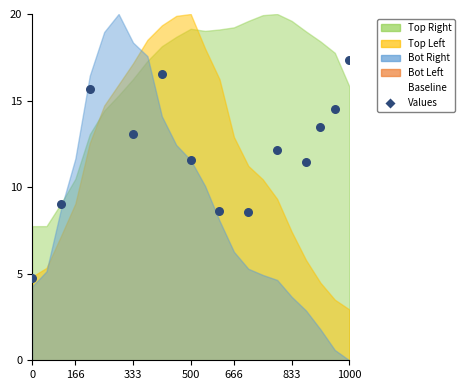

What is the range of Y values (max minus min)?

12.6